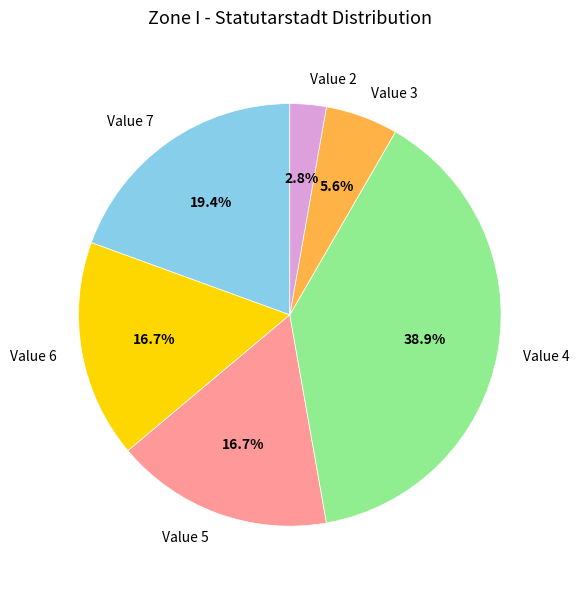

How many segments does this pie chart have?

6